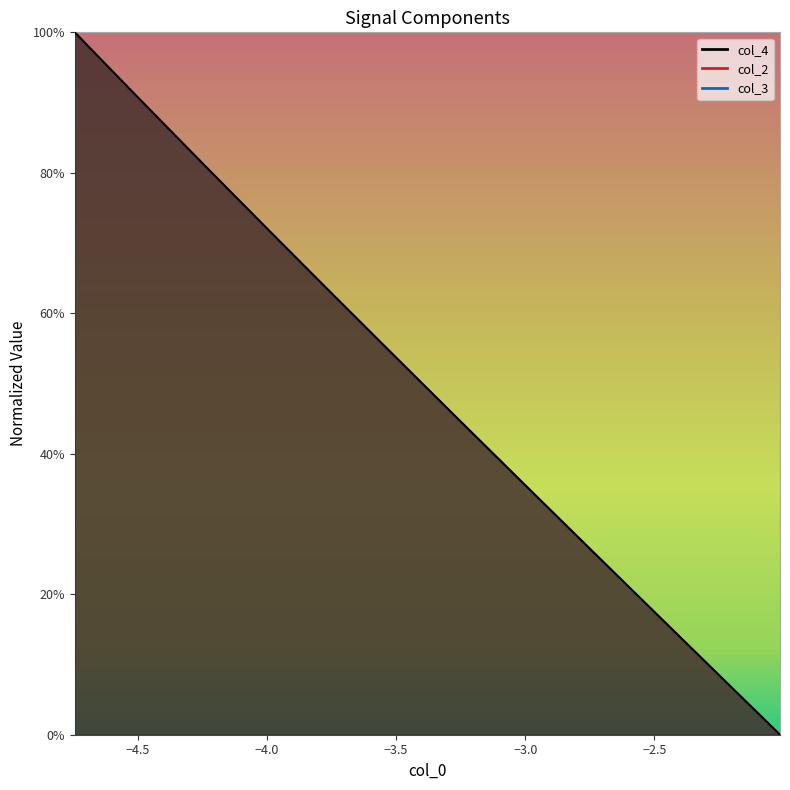

What is the greatest value displayed?

1.0